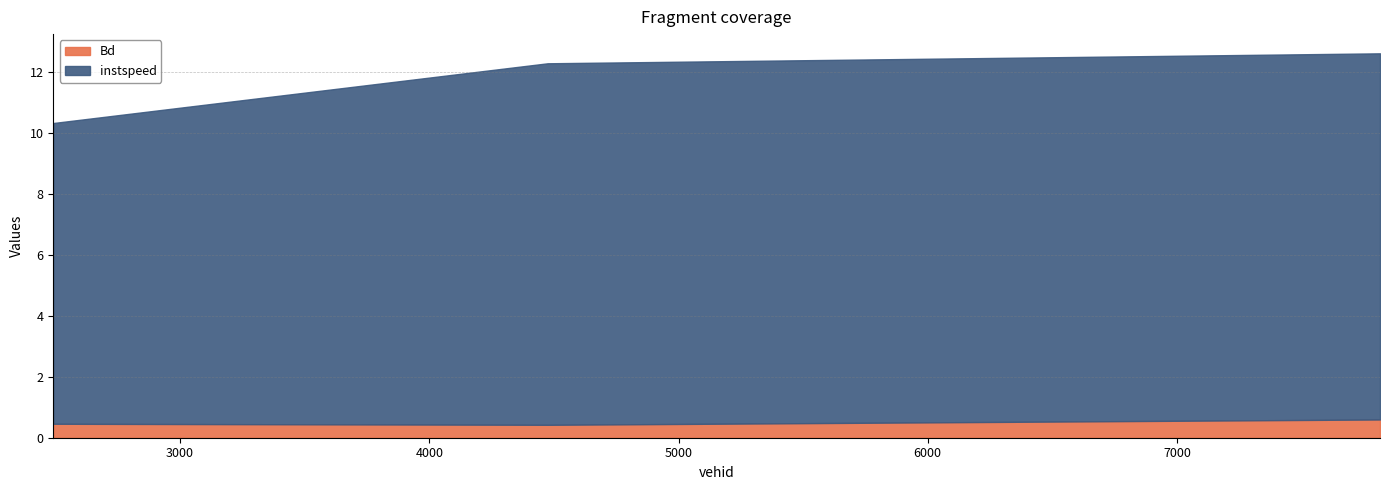

Count the Bd values in the range 0 to 1.

3